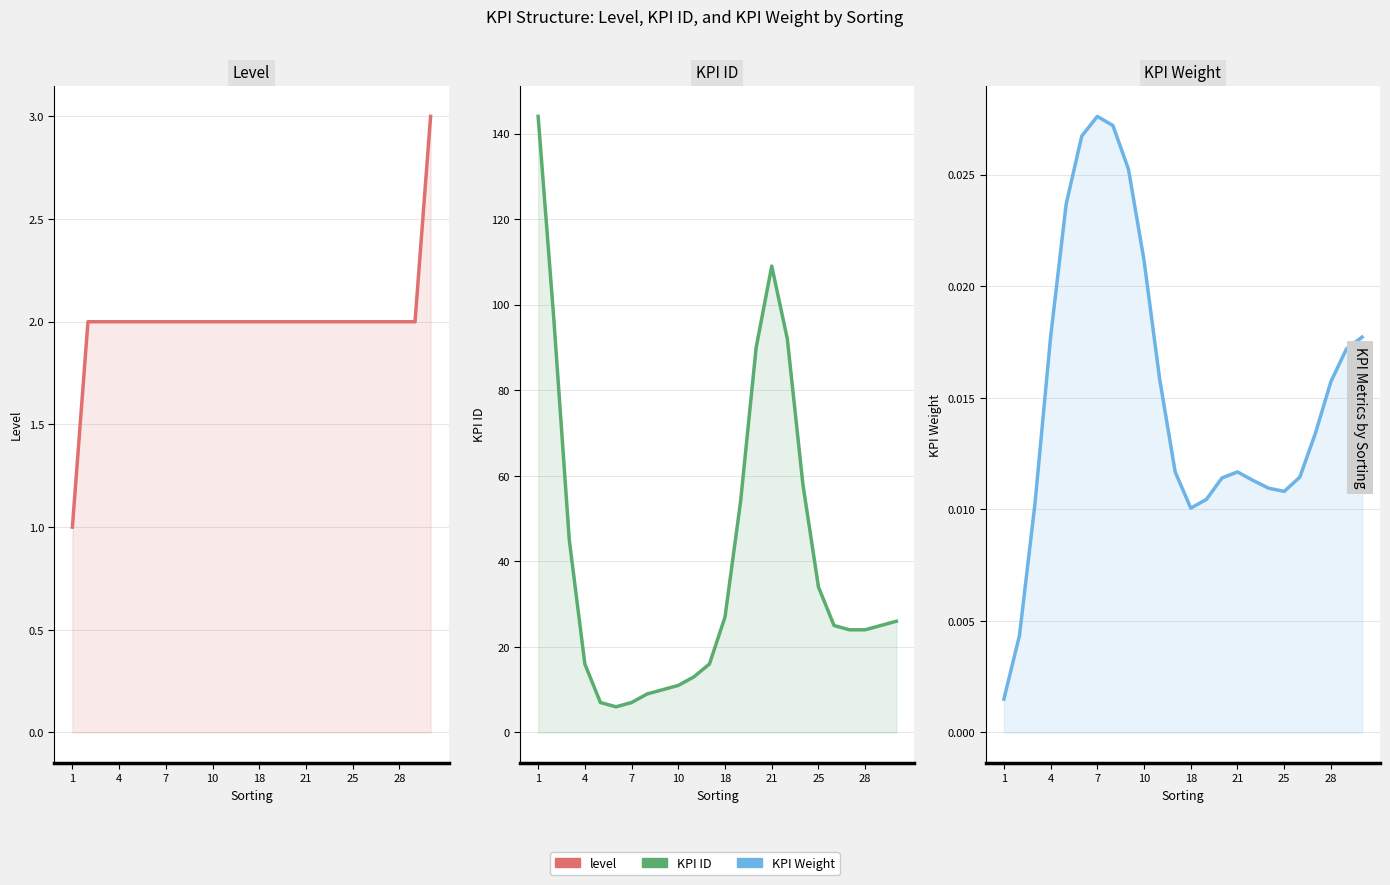

True or false: KPI ID has a value of 144.0 at 1.

True